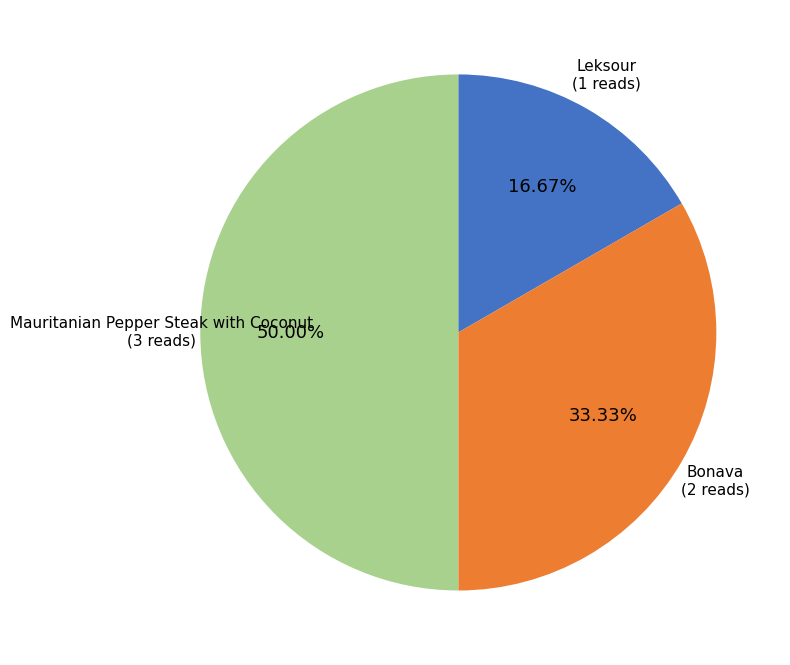

Is there a majority slice in this chart?

No